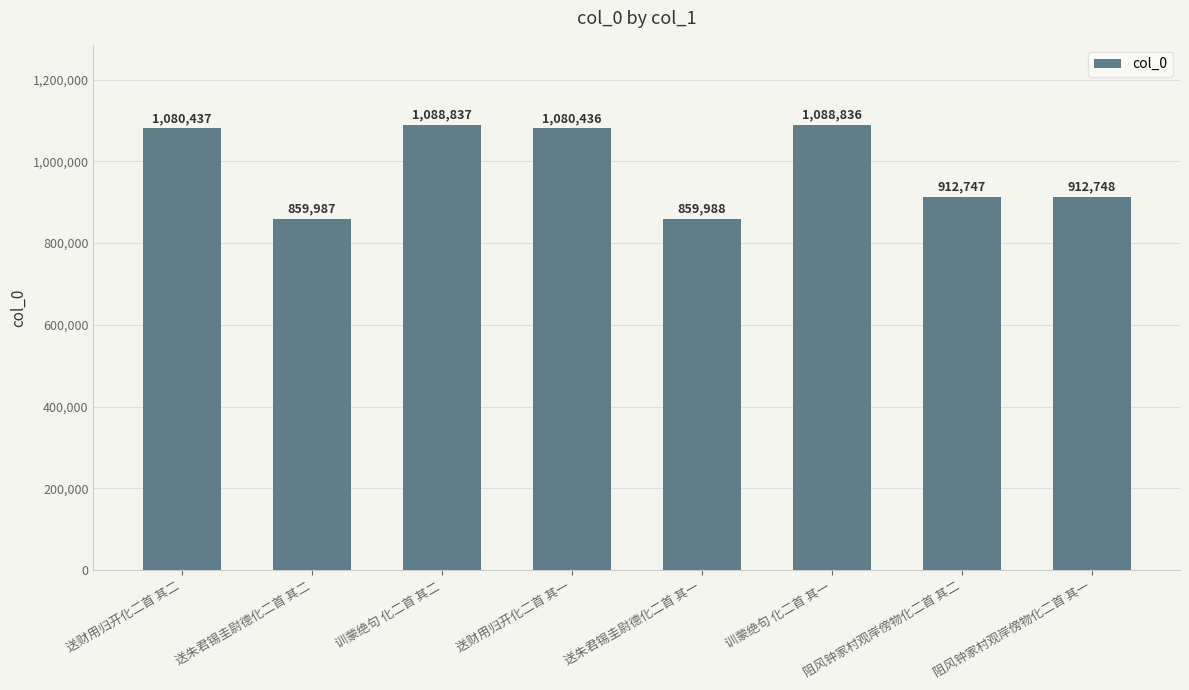

Reading right to left, list all the values displayed in this chart.

阻风钟家村观岸傍物化二首 其一=912748	阻风钟家村观岸傍物化二首 其二=912747	训蒙绝句 化二首 其一=1088836	送朱君锡圭尉德化二首 其一=859988	送财用归开化二首 其一=1080436	训蒙绝句 化二首 其二=1088837	送朱君锡圭尉德化二首 其二=859987	送财用归开化二首 其二=1080437